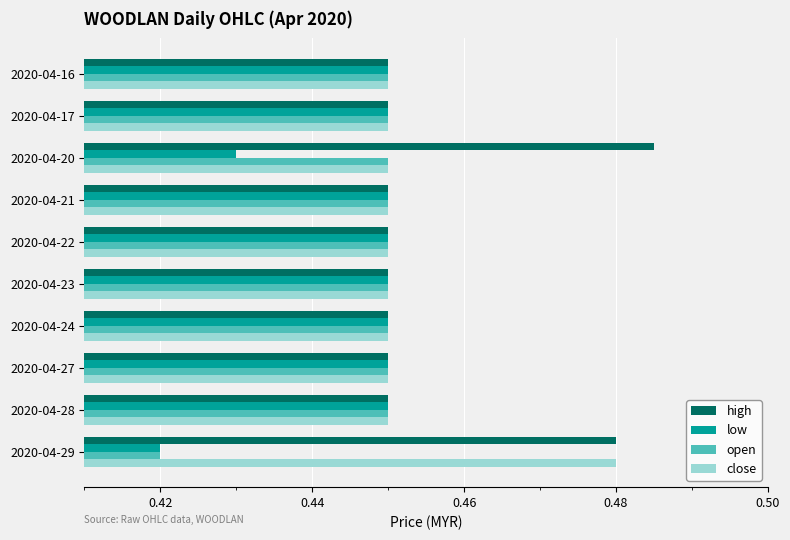

The value of close at 2020-04-22 is 0.8. True or false?

False